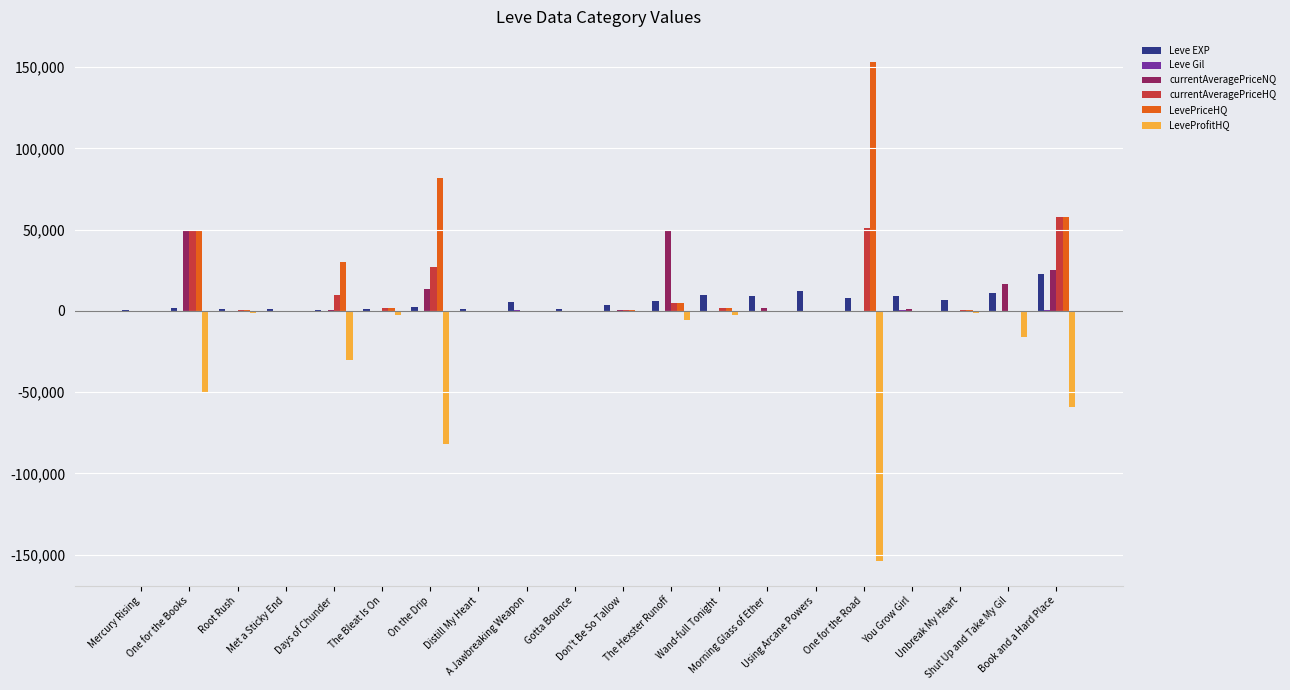

What is the maximum value shown in the chart?

153346.5